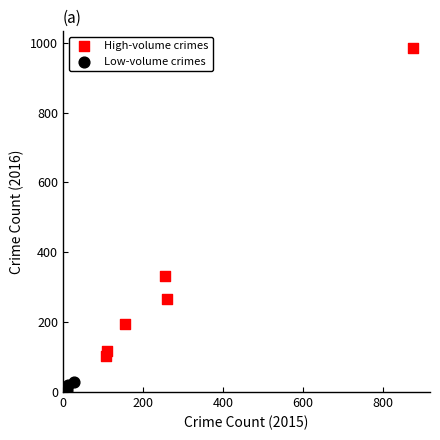

Which series has the largest Y range (max minus min)?

High-volume crimes